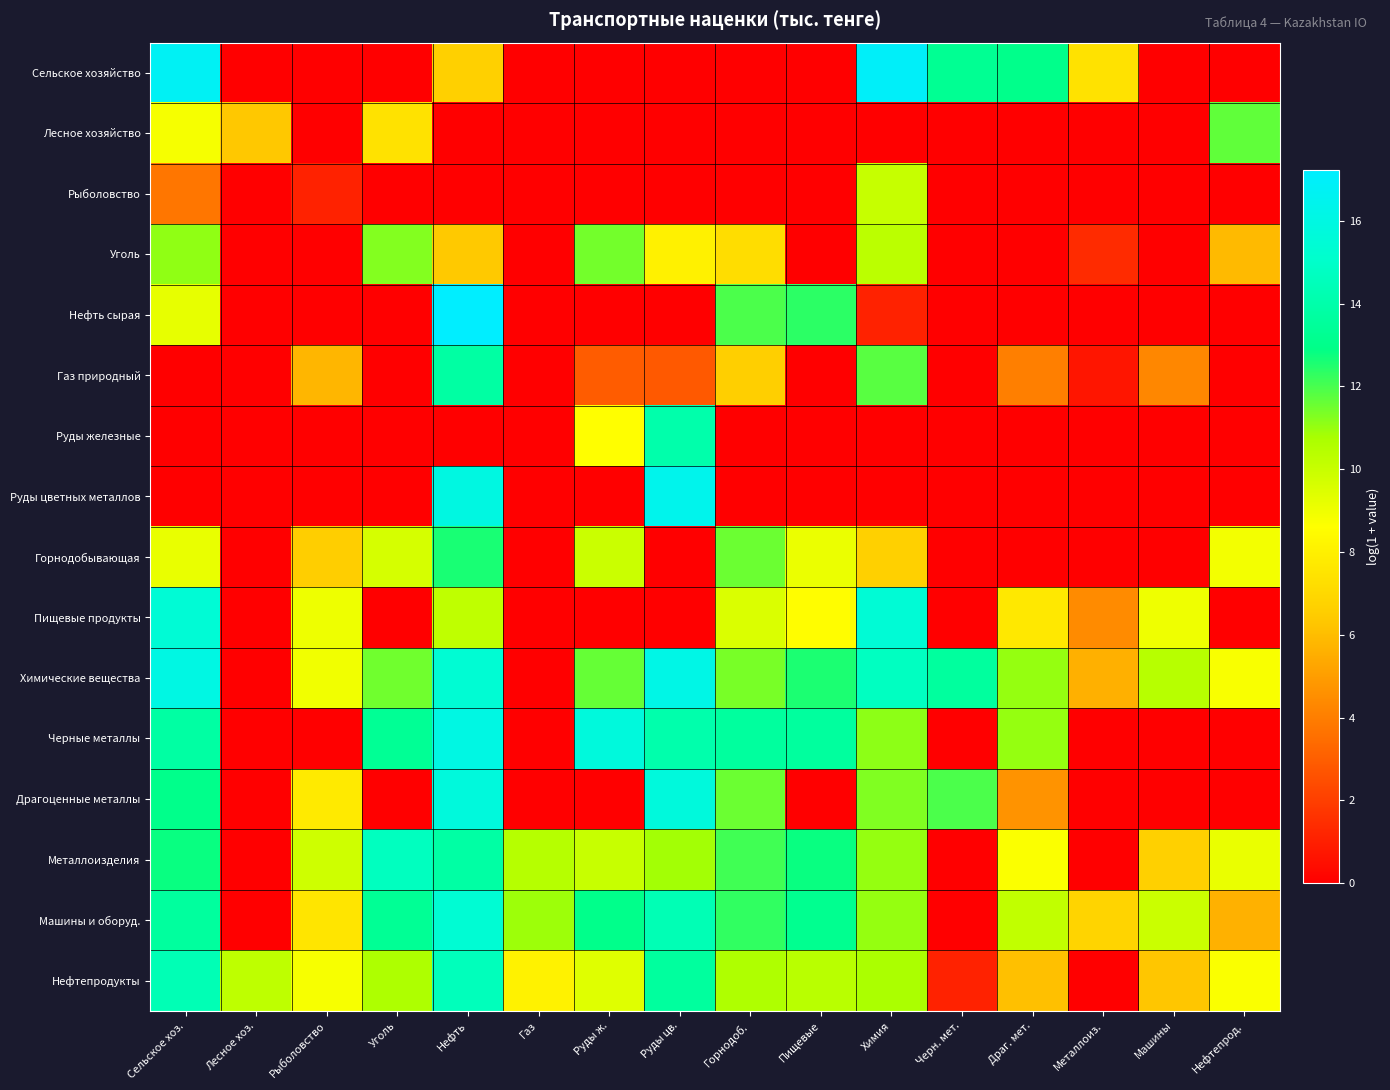

At which category is the sum across all series the highest?

Нефть